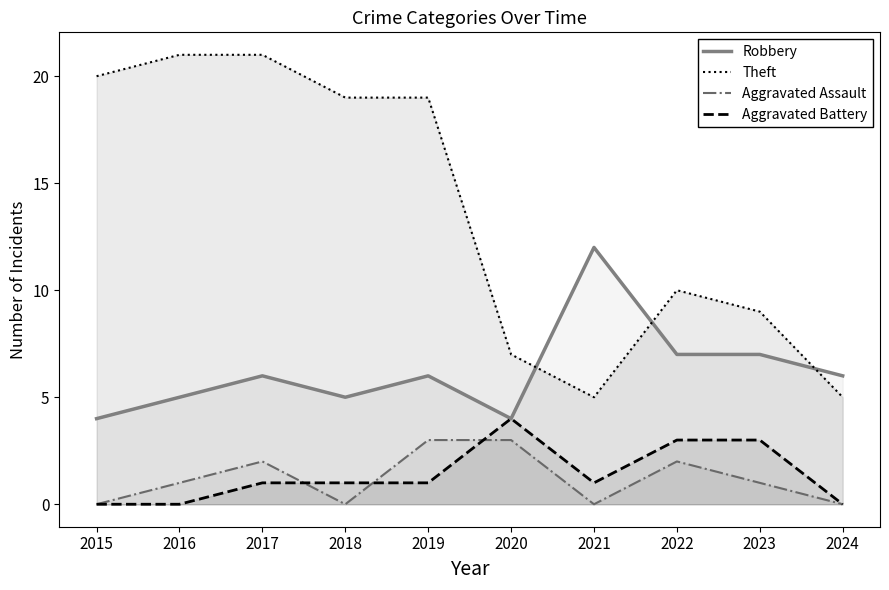

Reading left to right, what are all the values shown in this chart?

Robbery: 2015=4	2016=5	2017=6	2018=5	2019=6	2020=4	2021=12	2022=7	2023=7	2024=6
Theft: 2015=20	2016=21	2017=21	2018=19	2019=19	2020=7	2021=5	2022=10	2023=9	2024=5
Aggravated Assault: 2015=0	2016=1	2017=2	2018=0	2019=3	2020=3	2021=0	2022=2	2023=1	2024=0
Aggravated Battery: 2015=0	2016=0	2017=1	2018=1	2019=1	2020=4	2021=1	2022=3	2023=3	2024=0